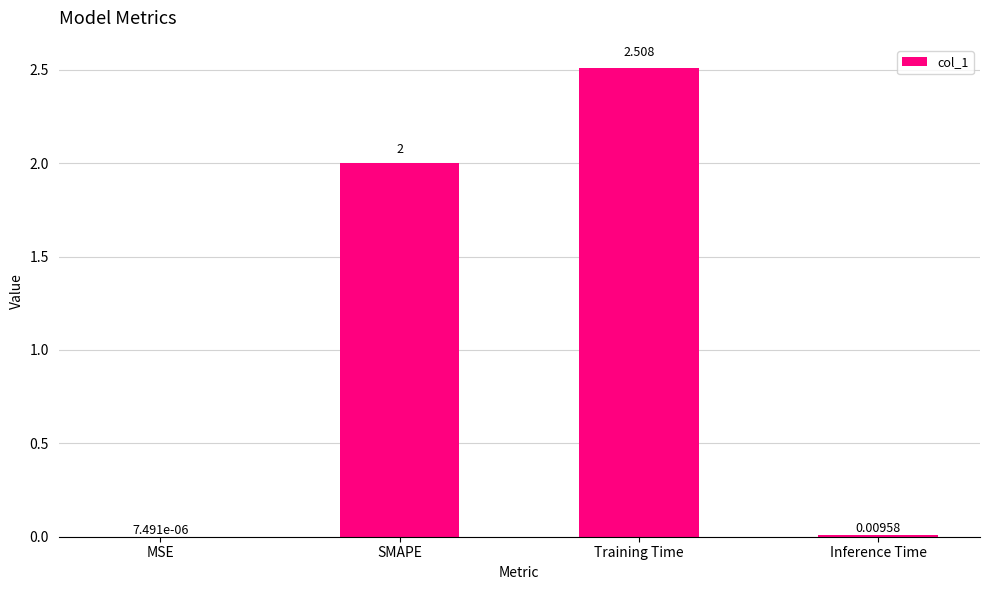

At which category does the chart reach its peak across all series?

Training Time